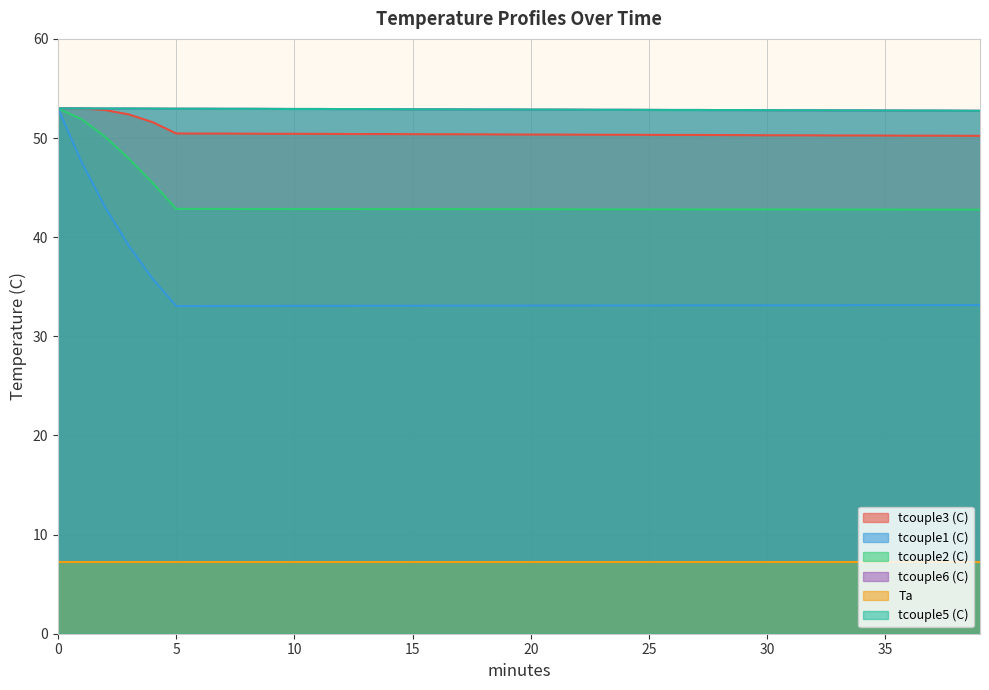

Which has a higher value, 18 or 38?

18